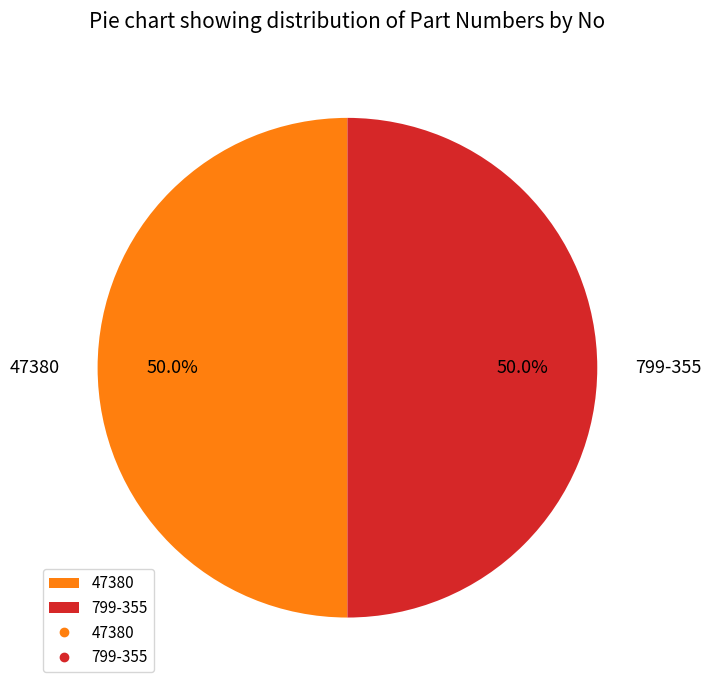

Do 799-355 and 47380 together represent more than half of the pie?

Yes